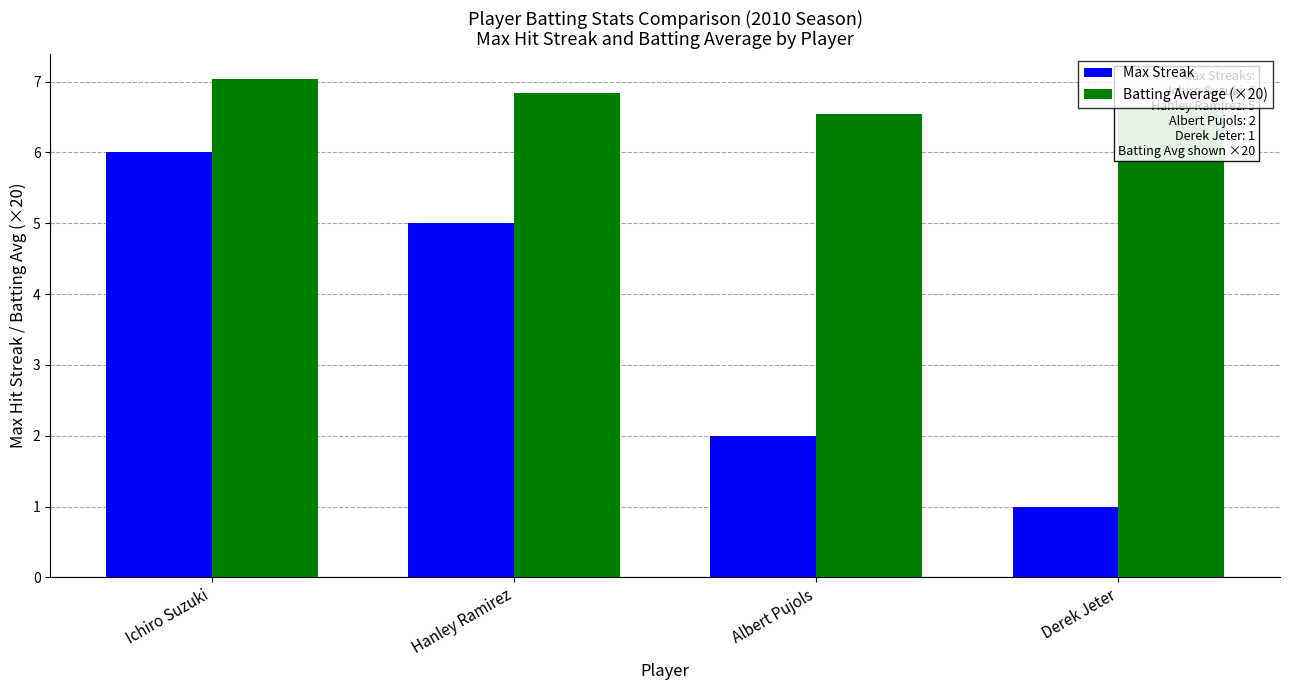

What is the spread (max minus min) of values at Derek Jeter?

5.7